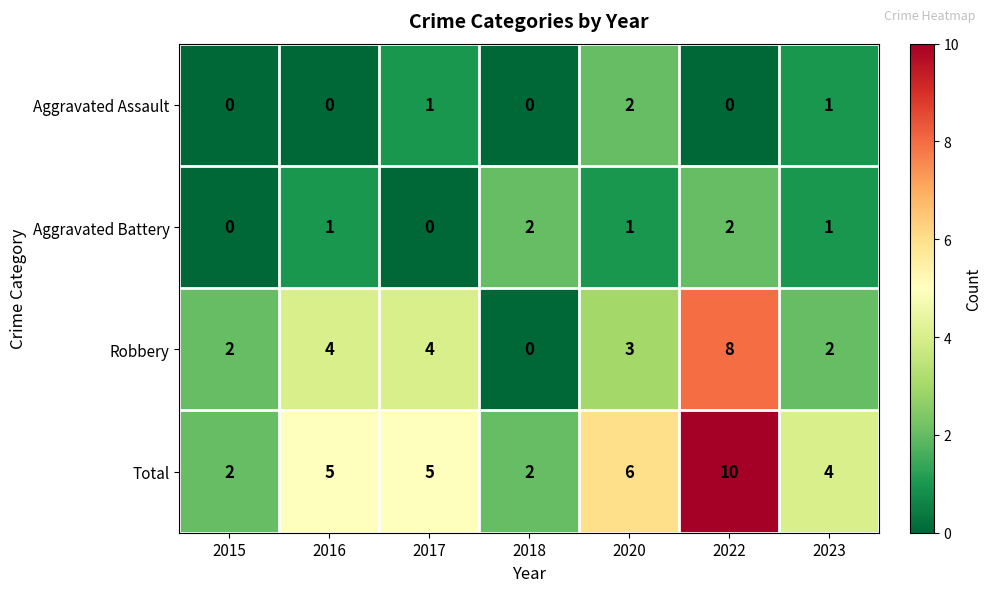

How many distinct data groups are displayed?

4